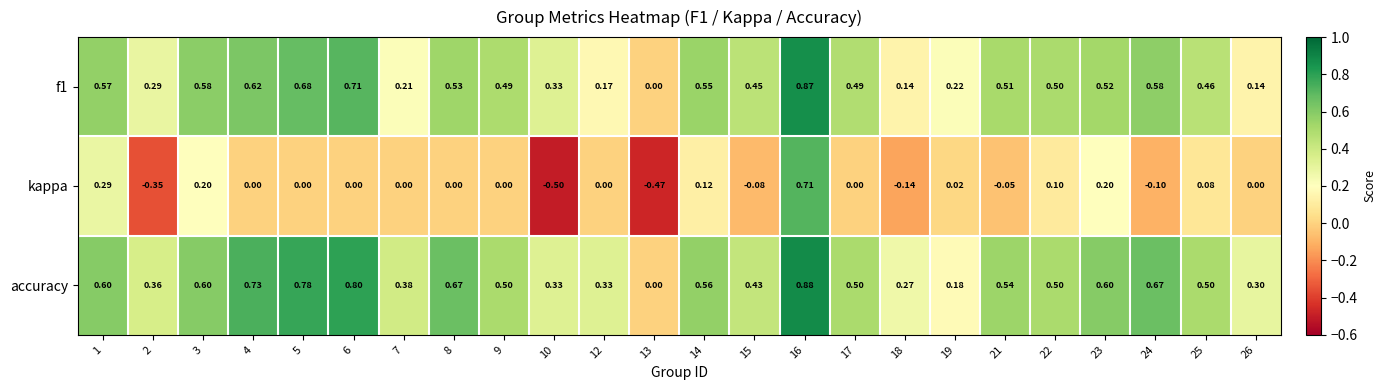

Which series has the widest spread of values?

kappa